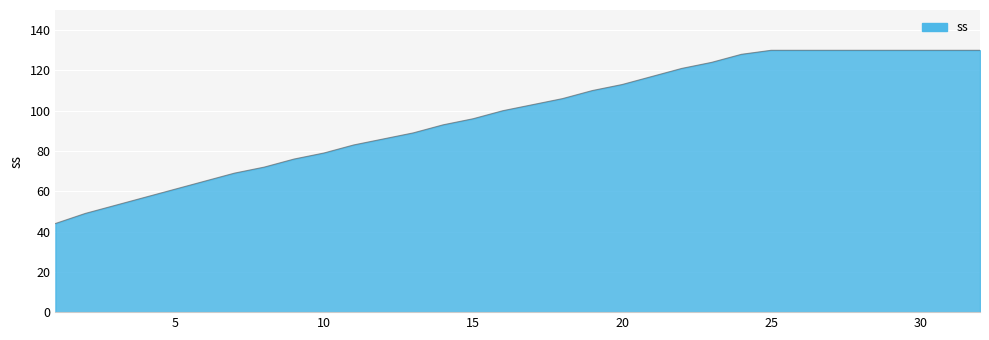

What is the sum of all values?

3134